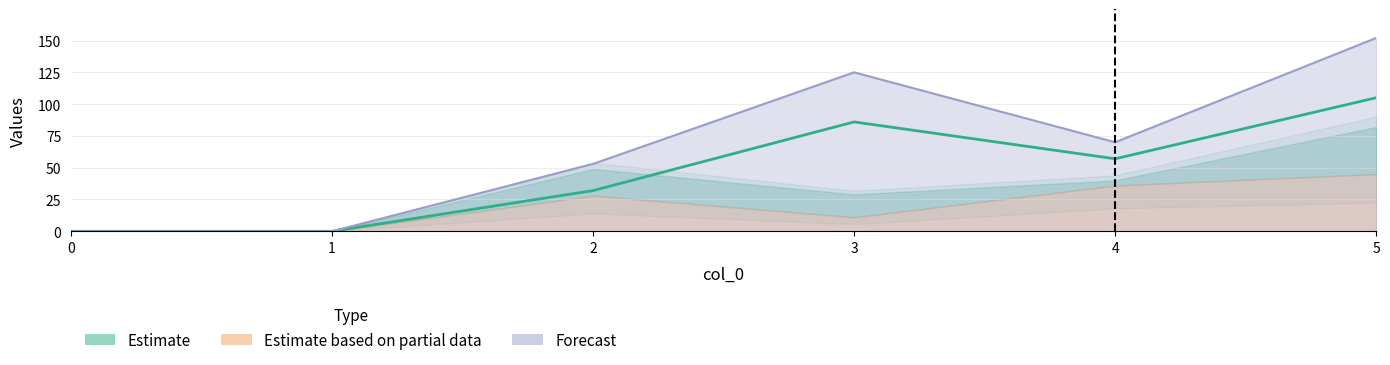

How many interior local peaks (higher than both neighbors) does the data have?

1